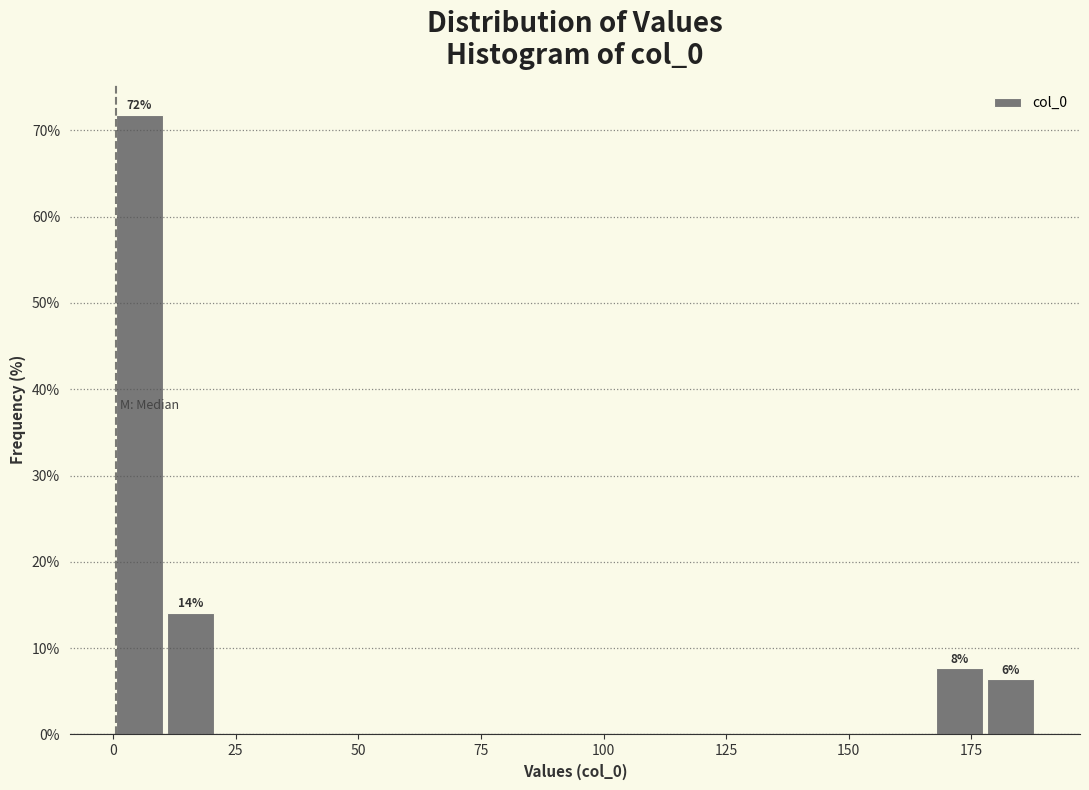

Read against the x-axis, roughly where is the centre of the tallest bar?

5